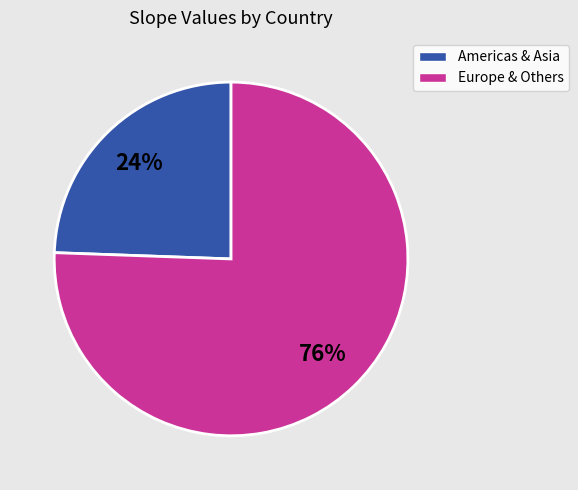

Is there a majority slice in this chart?

Yes